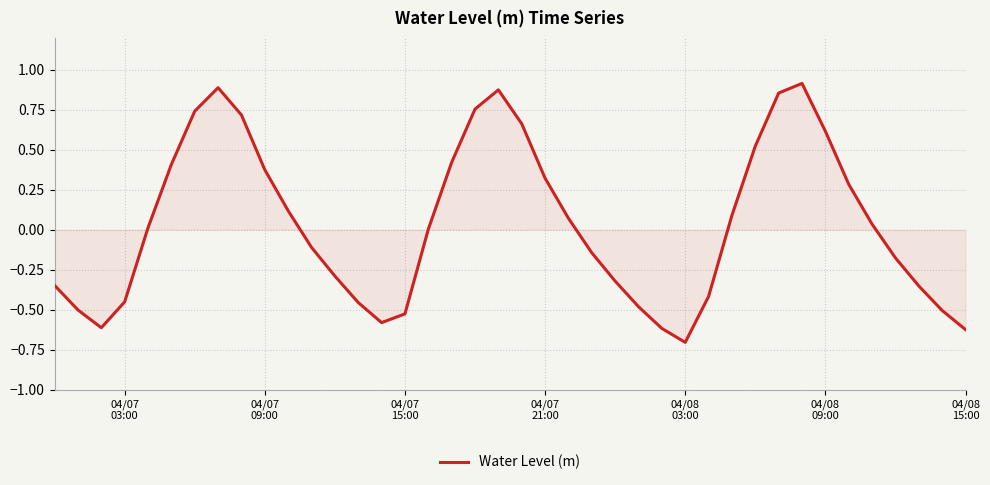

How many lines are shown in the chart?

1